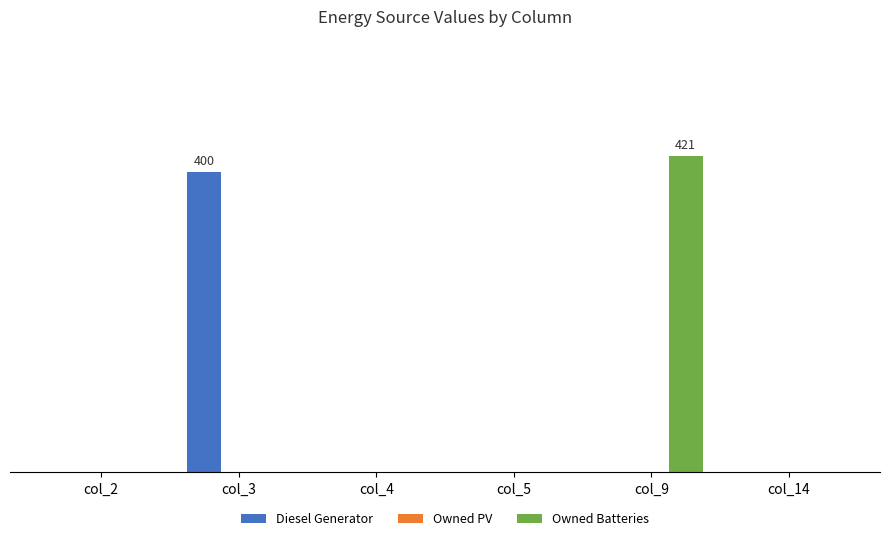

What is the highest value of the Owned Batteries series?

421